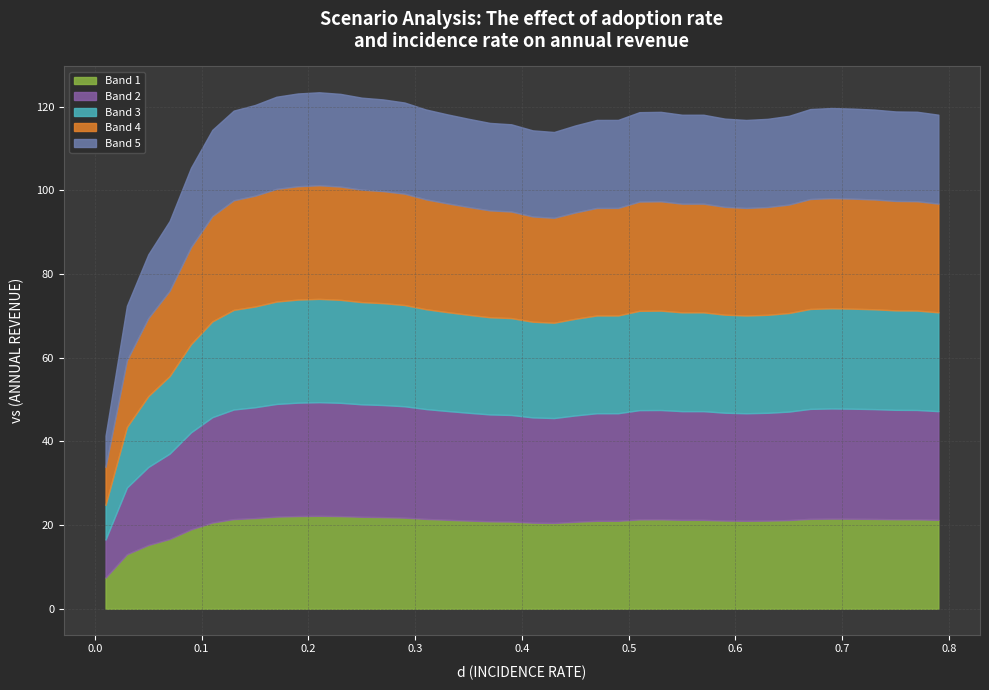

The chart shows a value of 158.6 at 0.63. True or false?

False